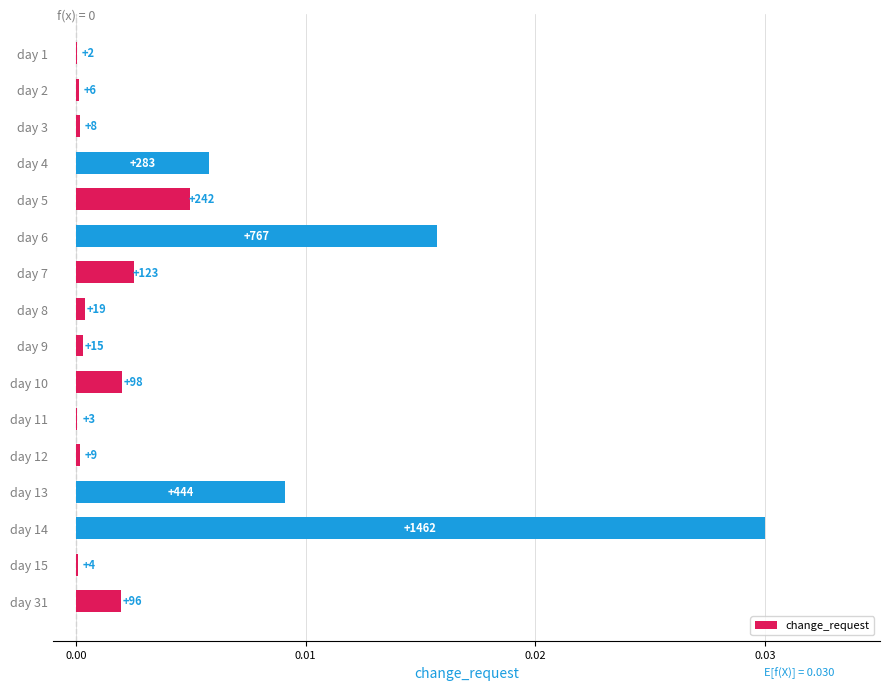

Are the bars grouped side by side (vs. stacked)?

No